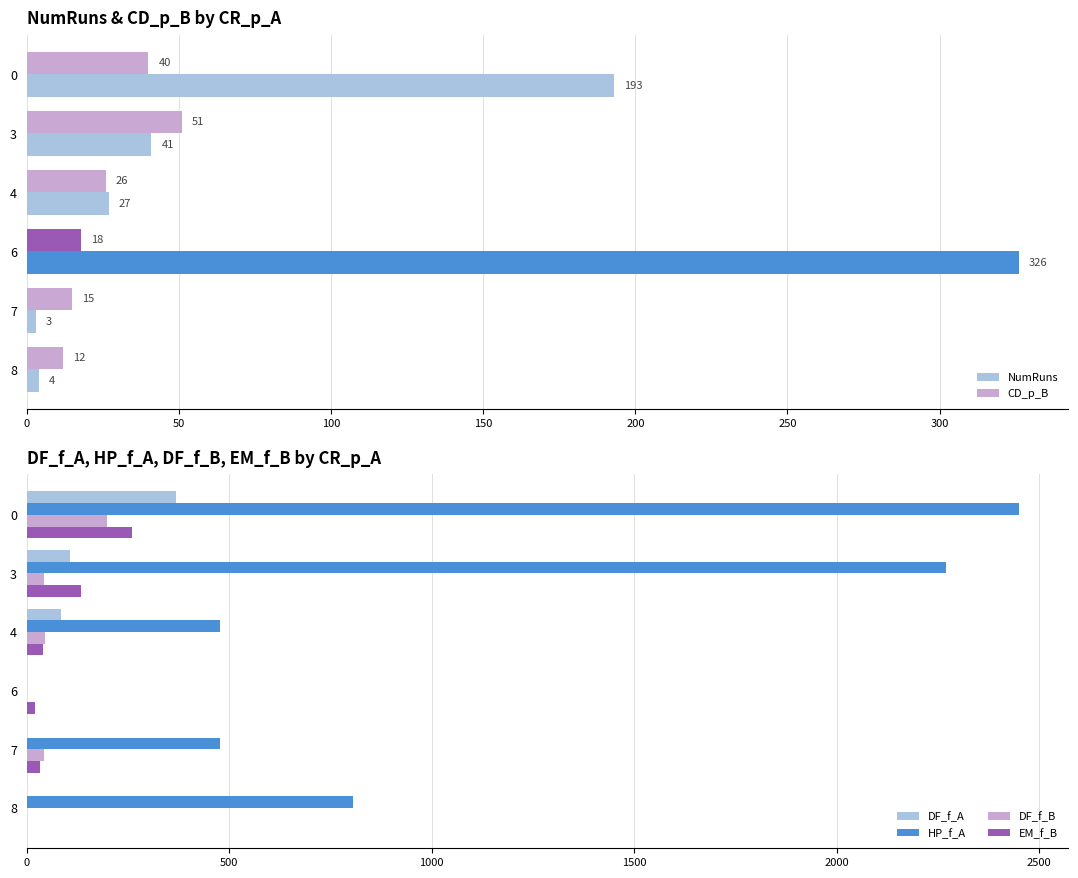

The value of DF_f_A at 4 is 84. True or false?

True